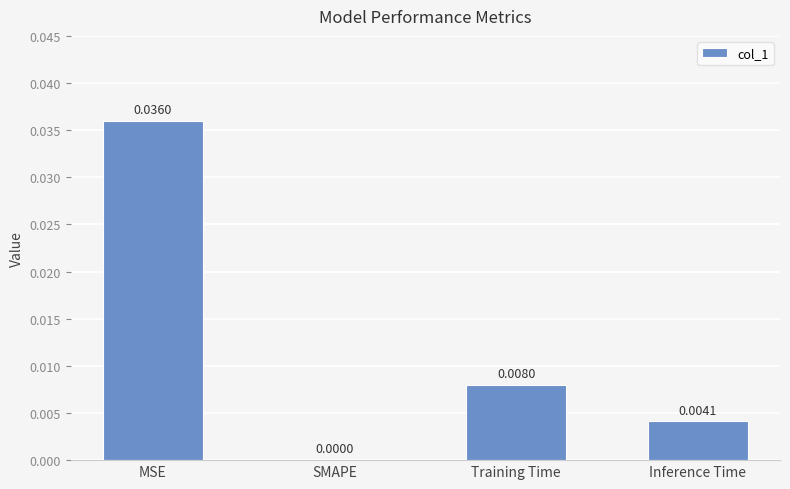

Between SMAPE and MSE, which is larger?

MSE